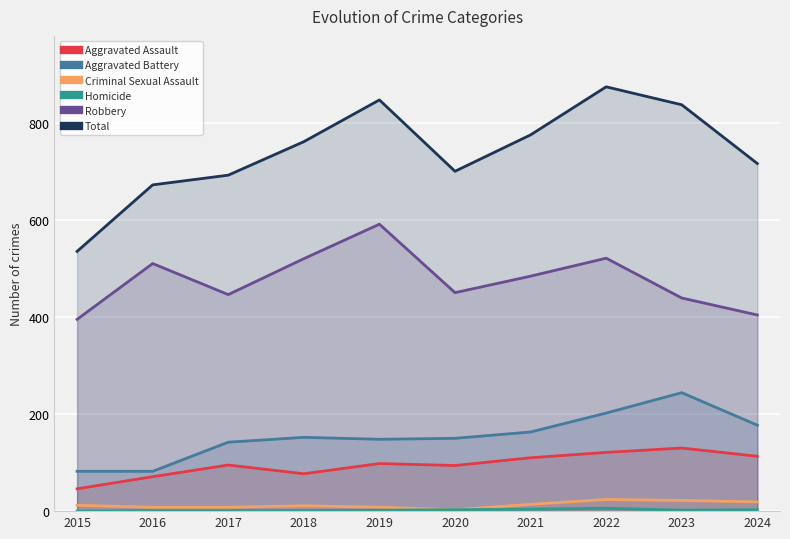

How many interior local peaks does the Homicide series have?

1